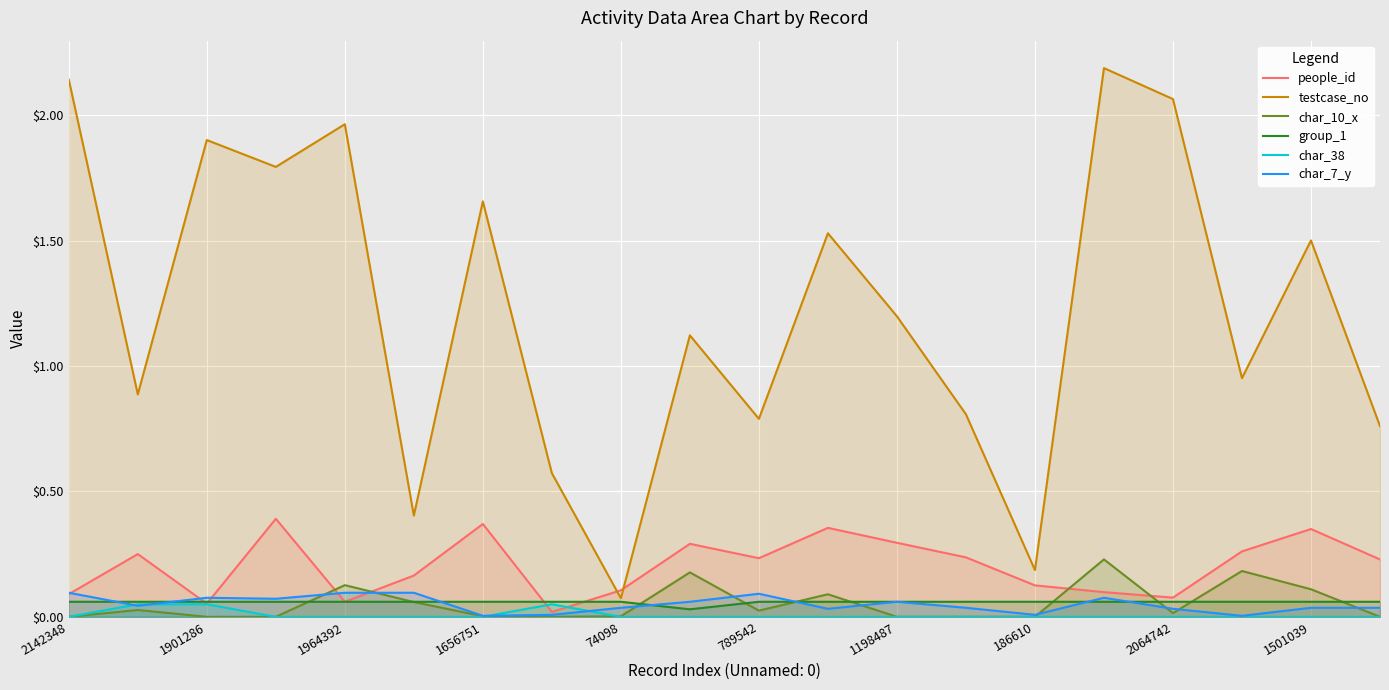

Does the chart display data point markers on the line(s)?

No